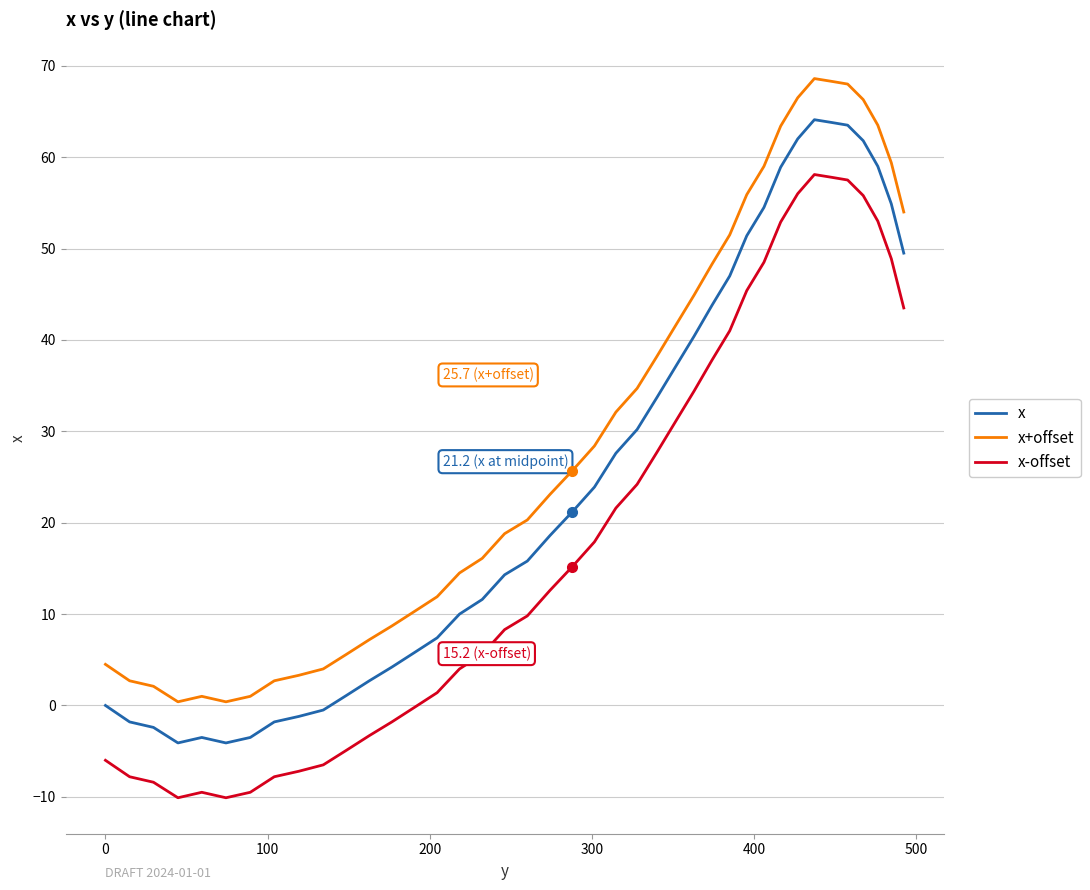

What is the smallest value displayed?

-10.1